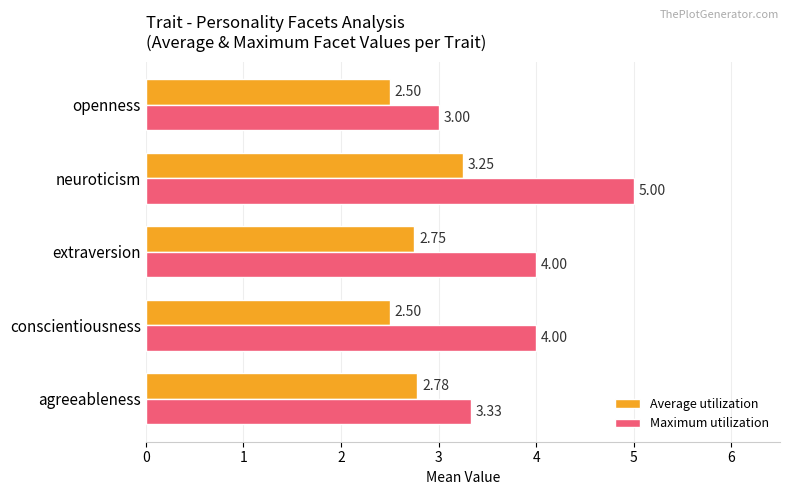

Rank the series at openness from highest to lowest value.

Maximum utilization, Average utilization